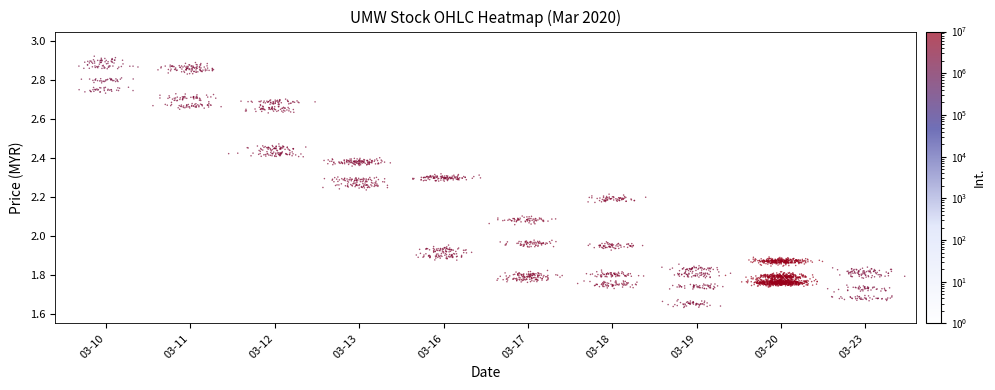

What is the range of X values (max minus min)?

9.8